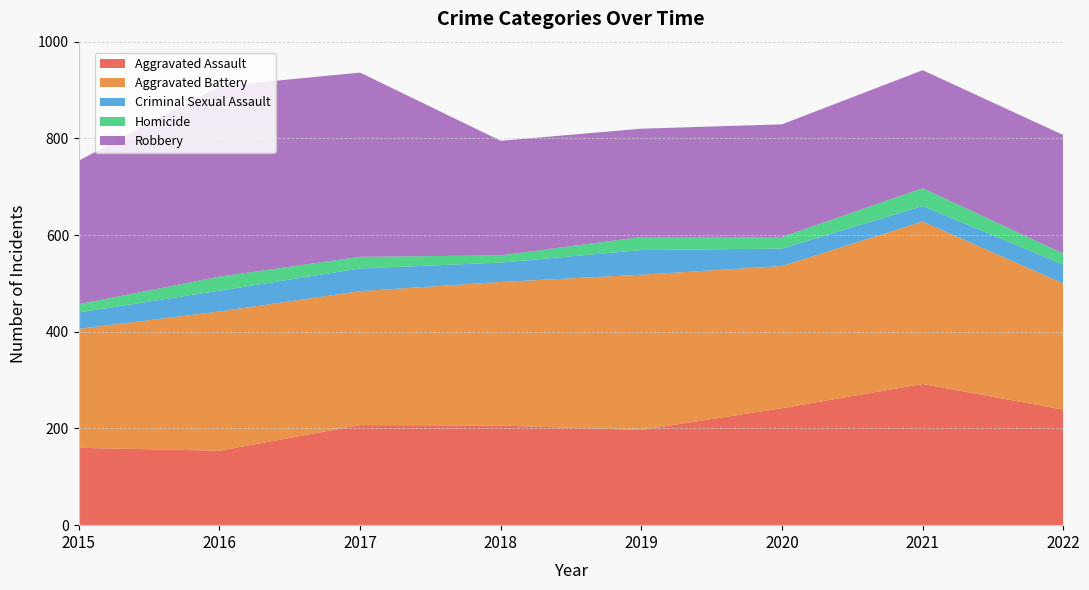

Reading right to left, extract all data points from this chart.

Aggravated Assault: 239	292	242	197	206	207	154	160
Aggravated Battery: 261	336	294	321	297	277	288	246
Criminal Sexual Assault: 39	32	36	51	40	47	43	34
Homicide: 23	37	24	27	15	24	29	17
Robbery: 245	244	233	224	237	381	394	297